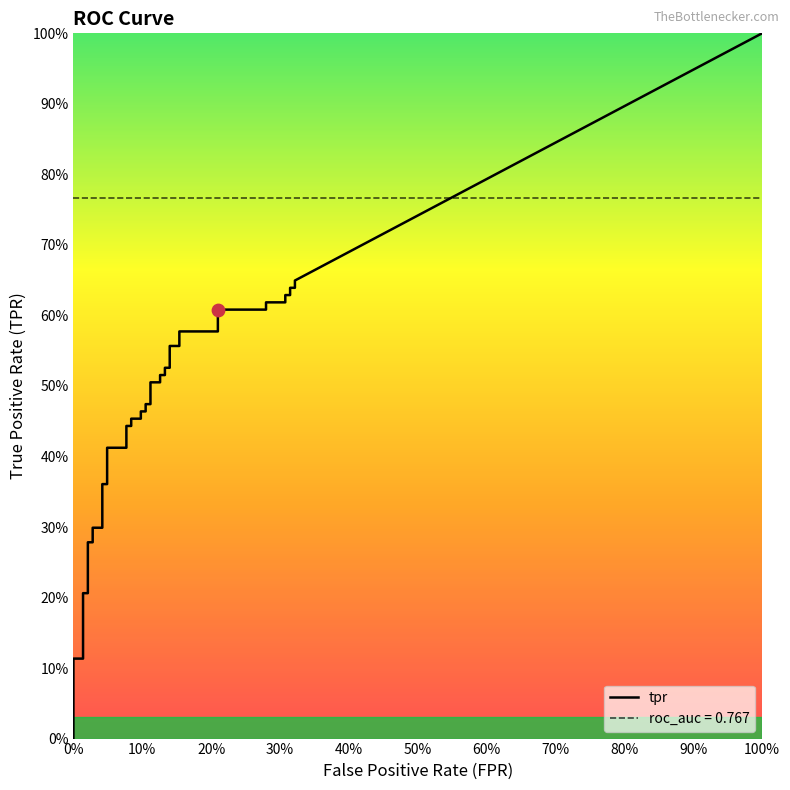

Which series has the widest spread of Y values?

tpr